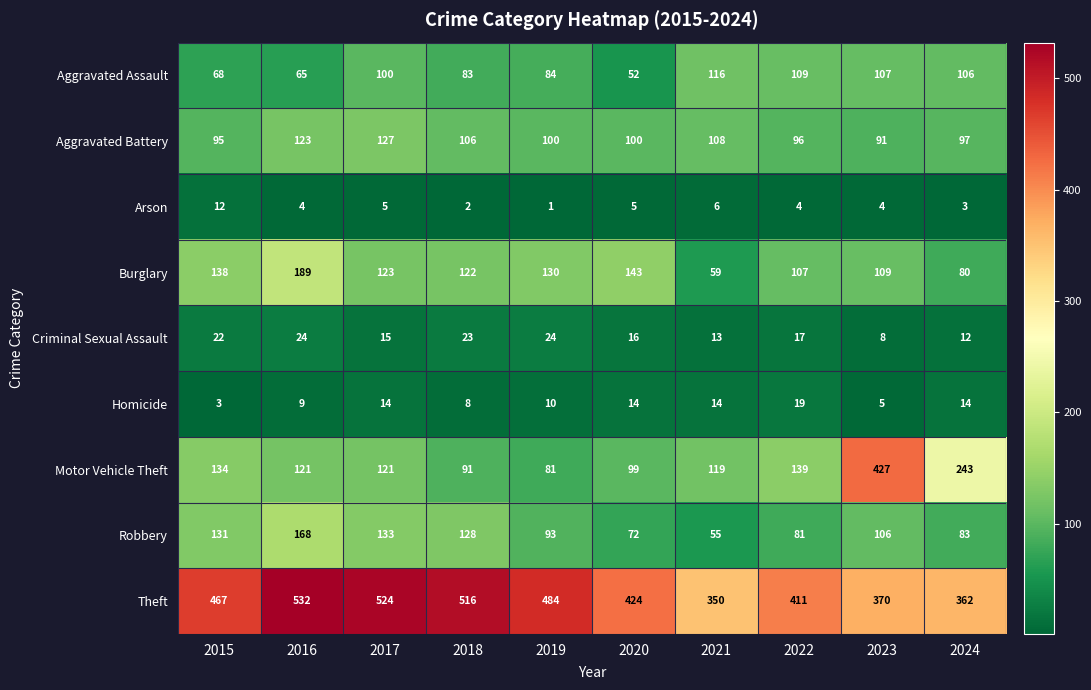

Which series has the largest range (max minus min)?

Motor Vehicle Theft